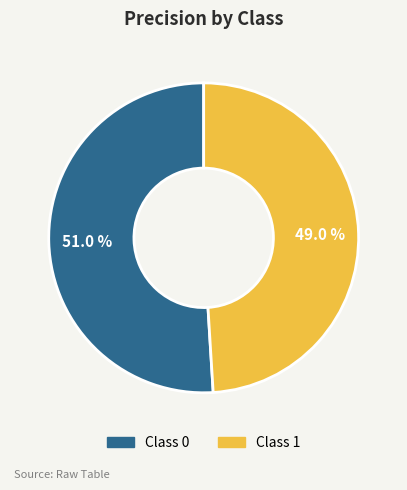

What percentage is NOT represented by Class 0?

49.0%